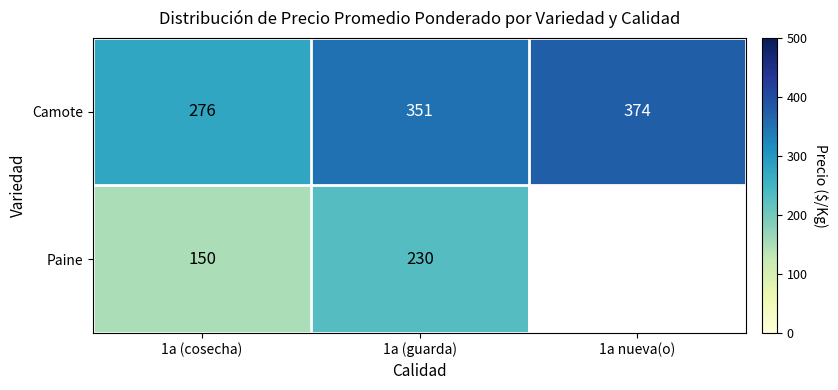

Read the Camote value at 1a (cosecha).

276